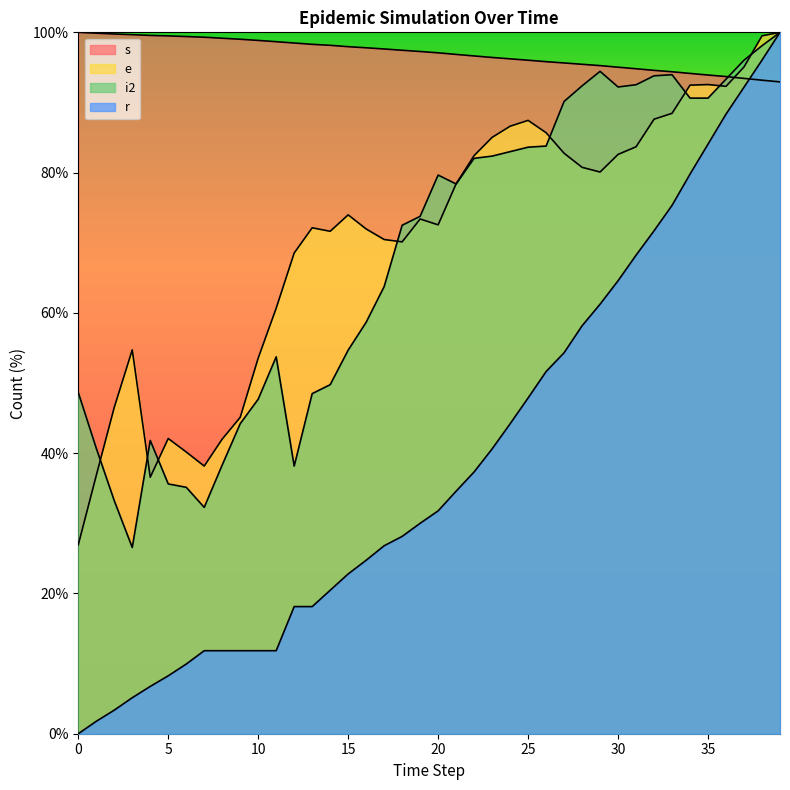

Between 16 and 18, which series saw the biggest shift?

i2